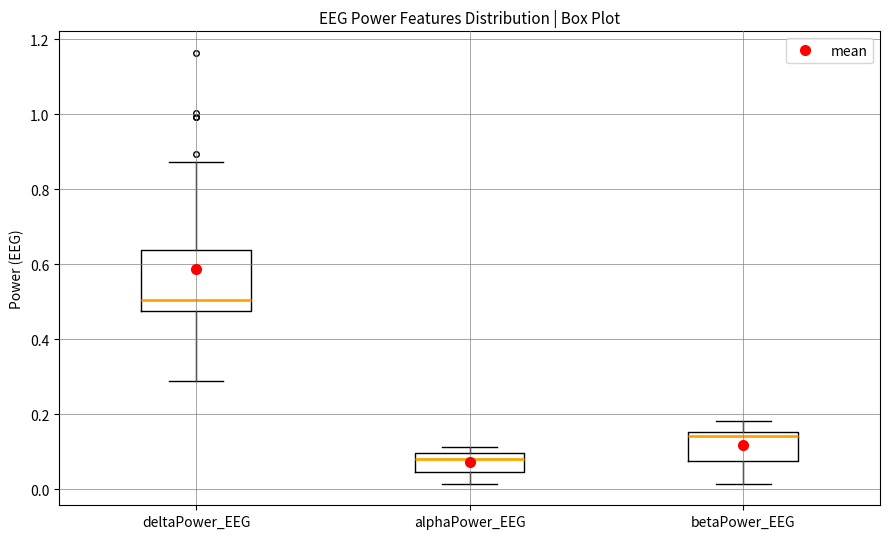

Comparing the boxes themselves (not the whiskers), which one is the tallest?

deltaPower_EEG